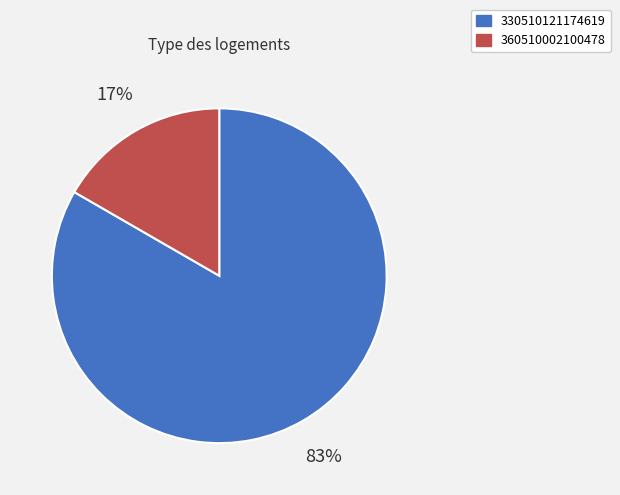

To the nearest percent, what is the average slice percentage?

50%